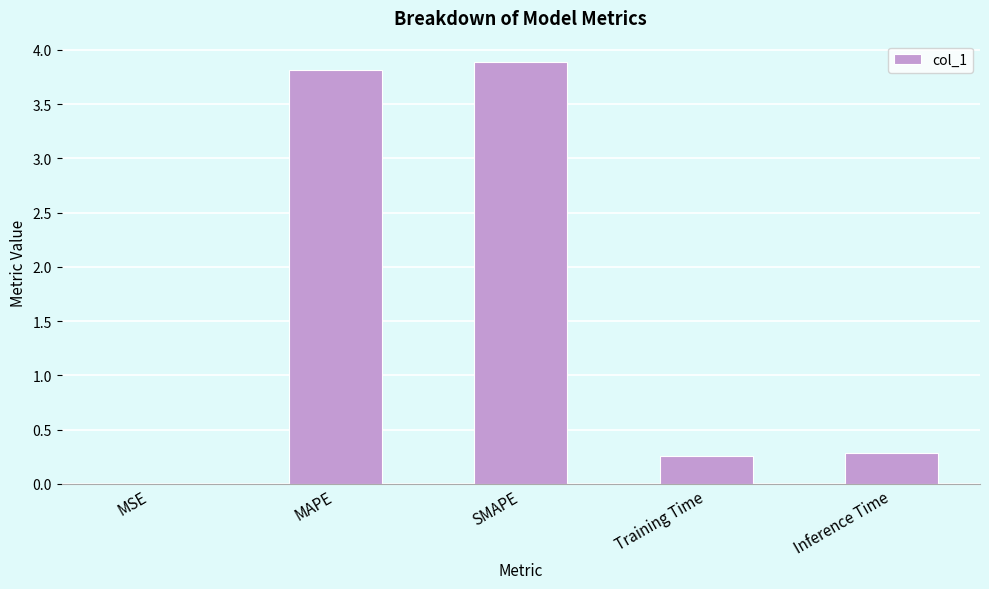

Are the bars horizontal?

No